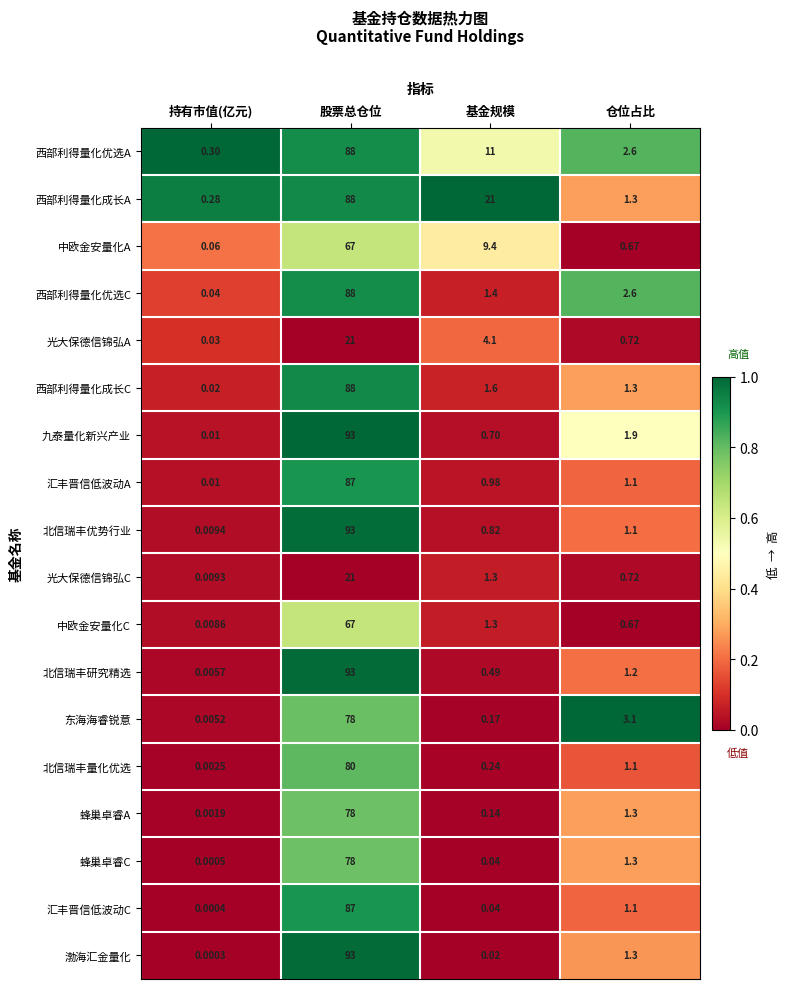

List the labels in order of 北信瑞丰研究精选 value, smallest first.

持有市值(亿元), 基金规模, 仓位占比, 股票总仓位